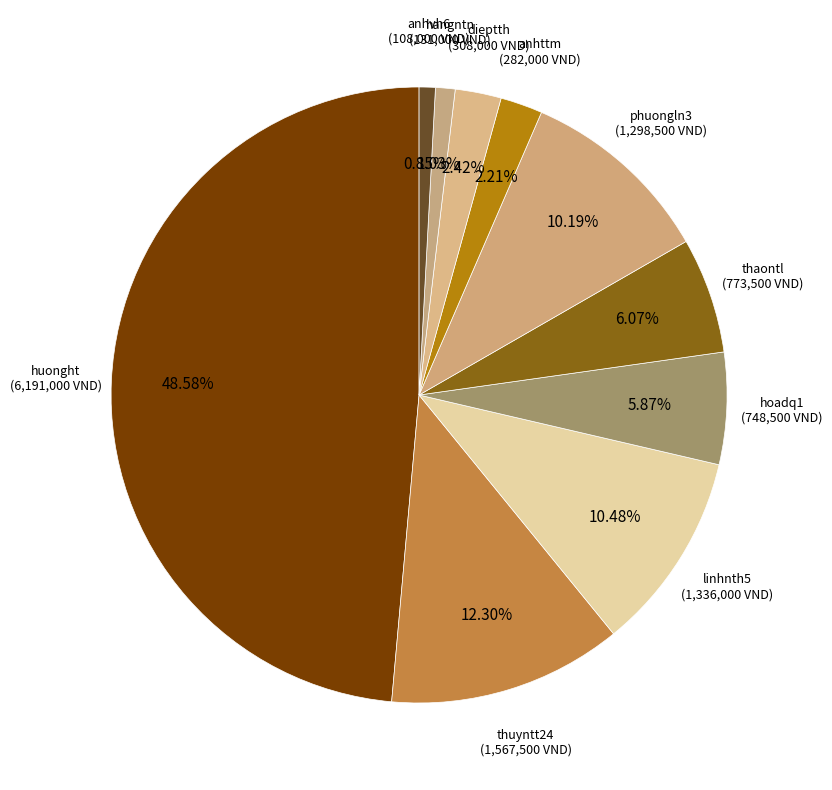

Which slice is the smallest?

anhvh6